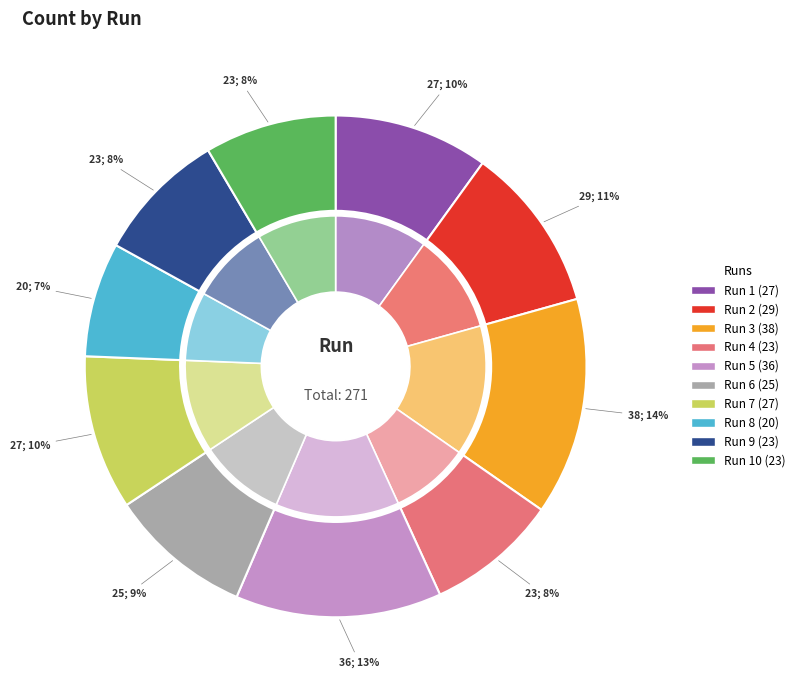

Does Run 10 represent more than half of the total?

No